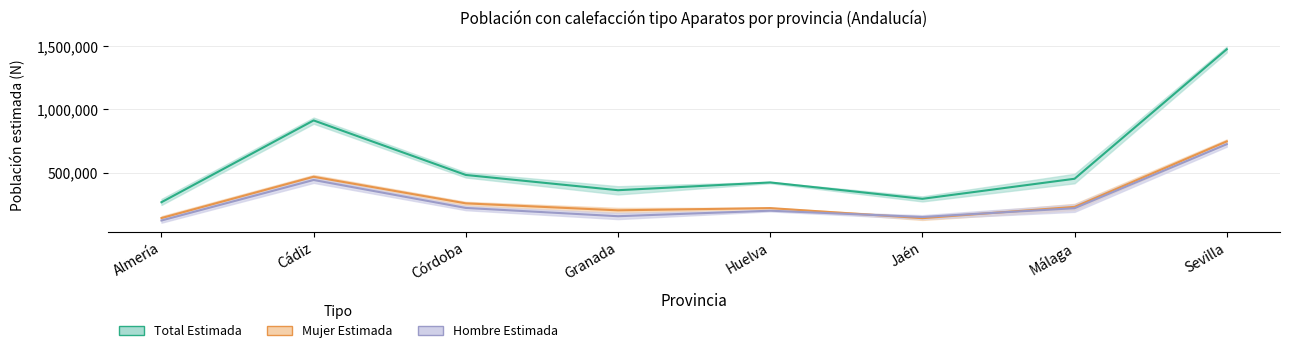

Which series has the largest total across all categories?

Total N estimada